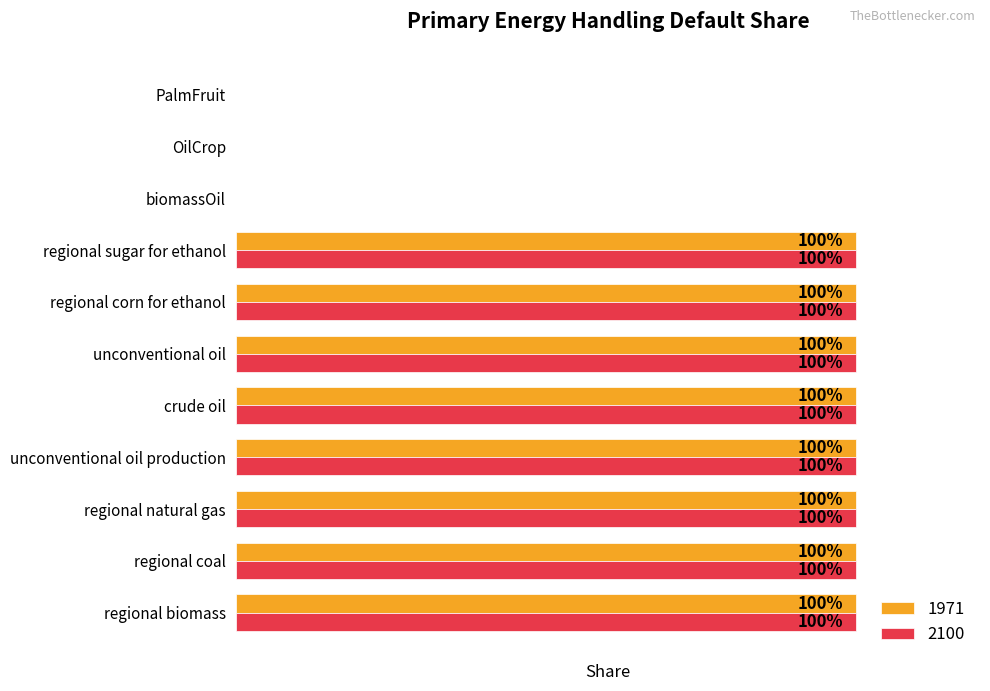

What are all the series names shown in the legend?

1971, 2100